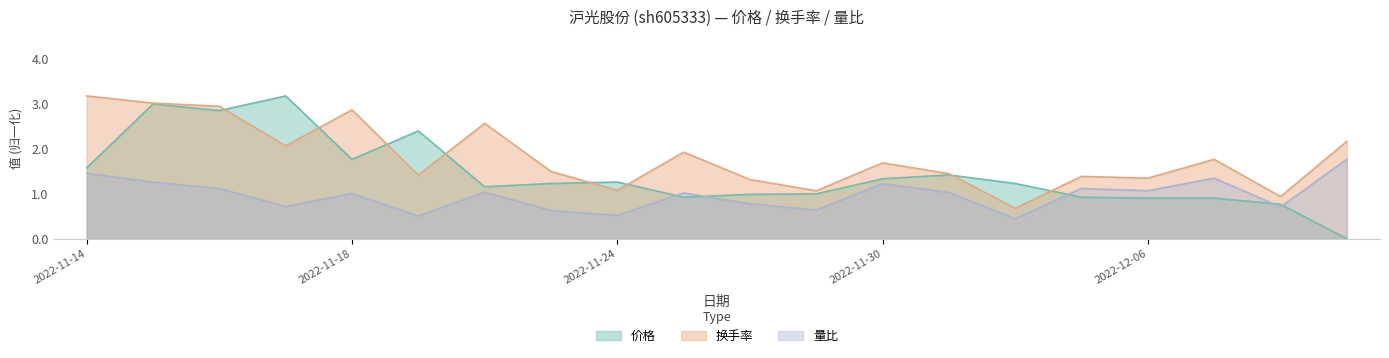

Rank the series by their average value, from highest to lowest.

换手率, 价格, 量比